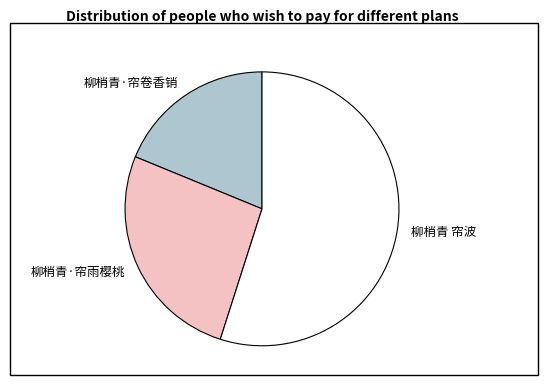

The 柳梢青 帘波 slice represents 63% of the pie. True or false?

False